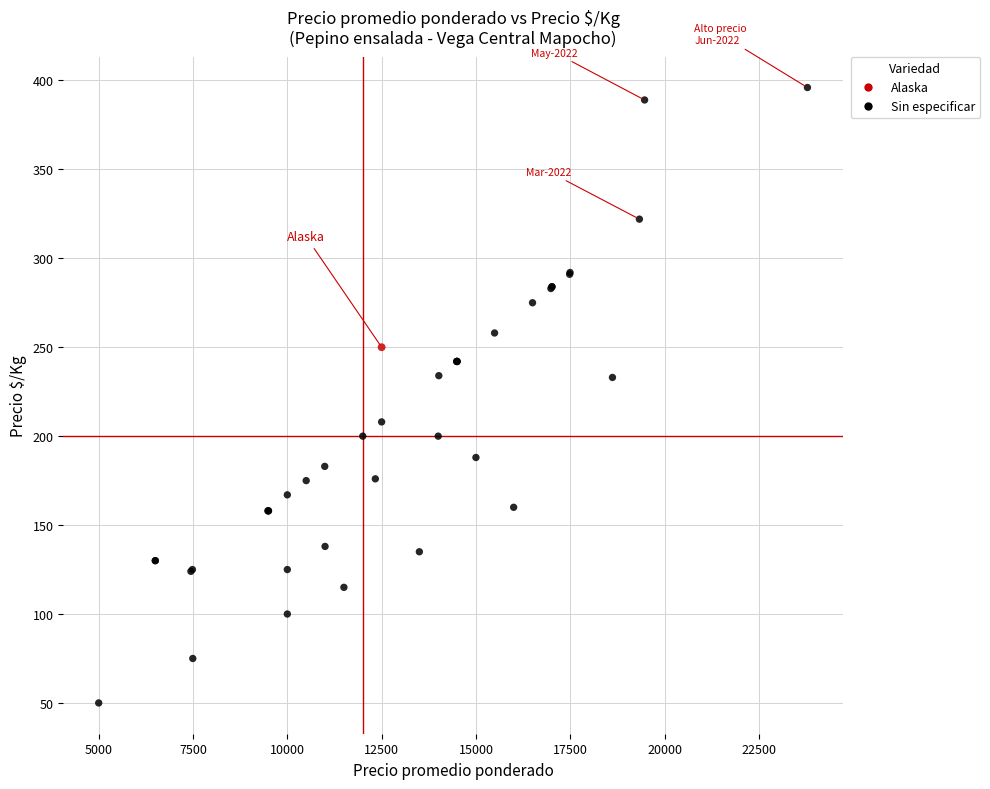

What are all the series names shown in the legend?

Alaska, Sin especificar